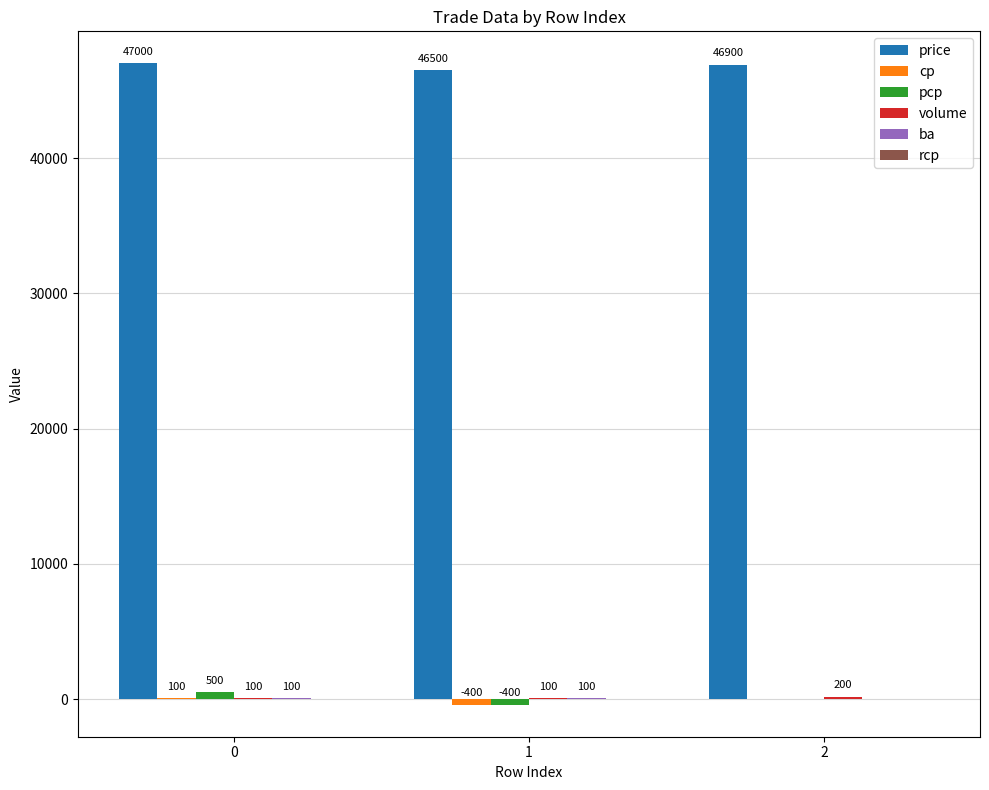

Is it true that price equals 12325 at 1?

False